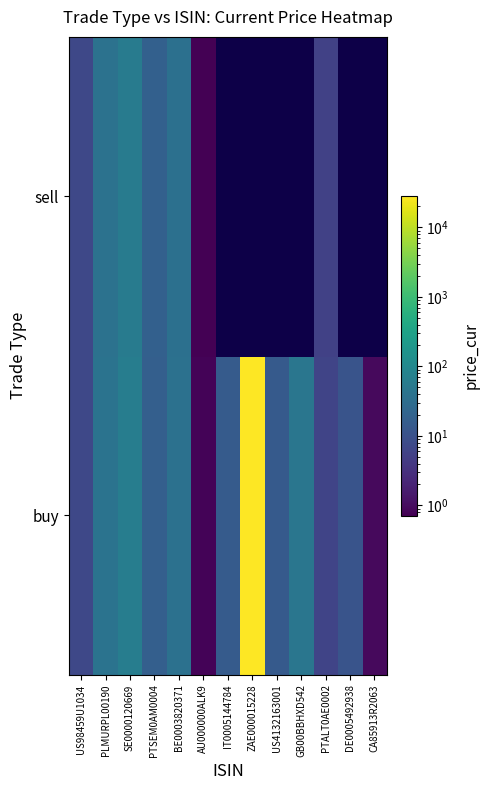

Which category has the highest value in the sell series?

SE0000120669